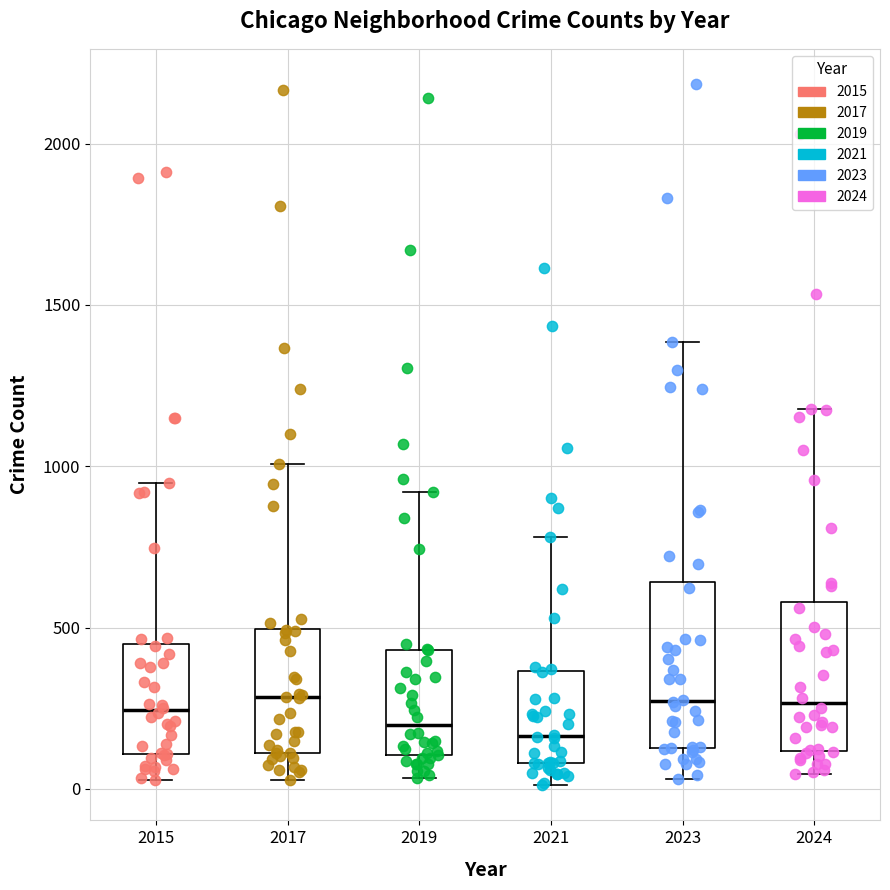

Where does the lower whisker of the box at x = 2021 end on the y-axis? The values are not printed on the chart, so give them approximately, as read against the axis.

0